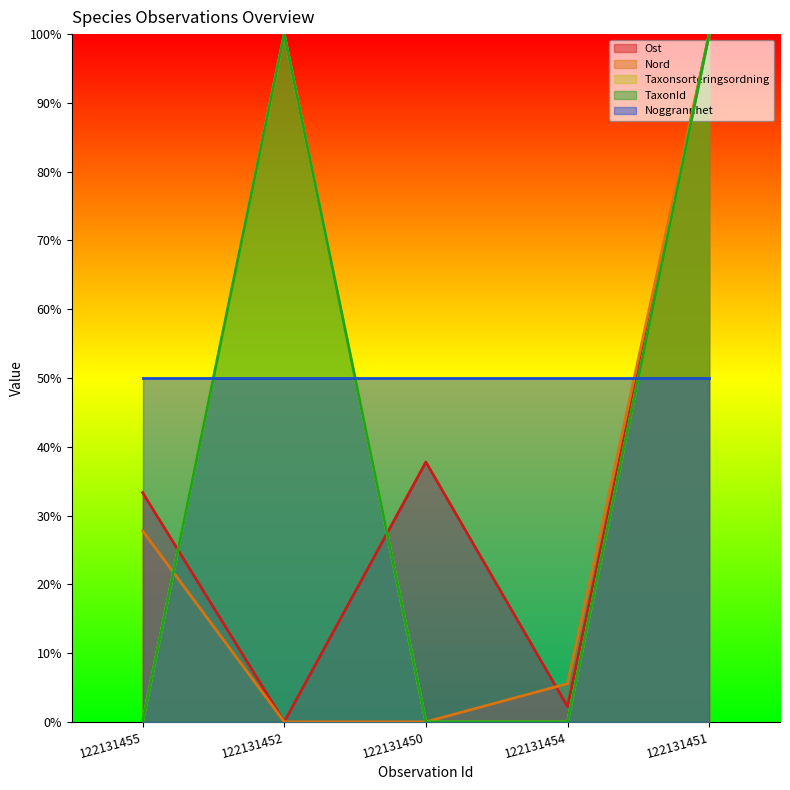

The TaxonId series shows 34.8 at 122131455. True or false?

False